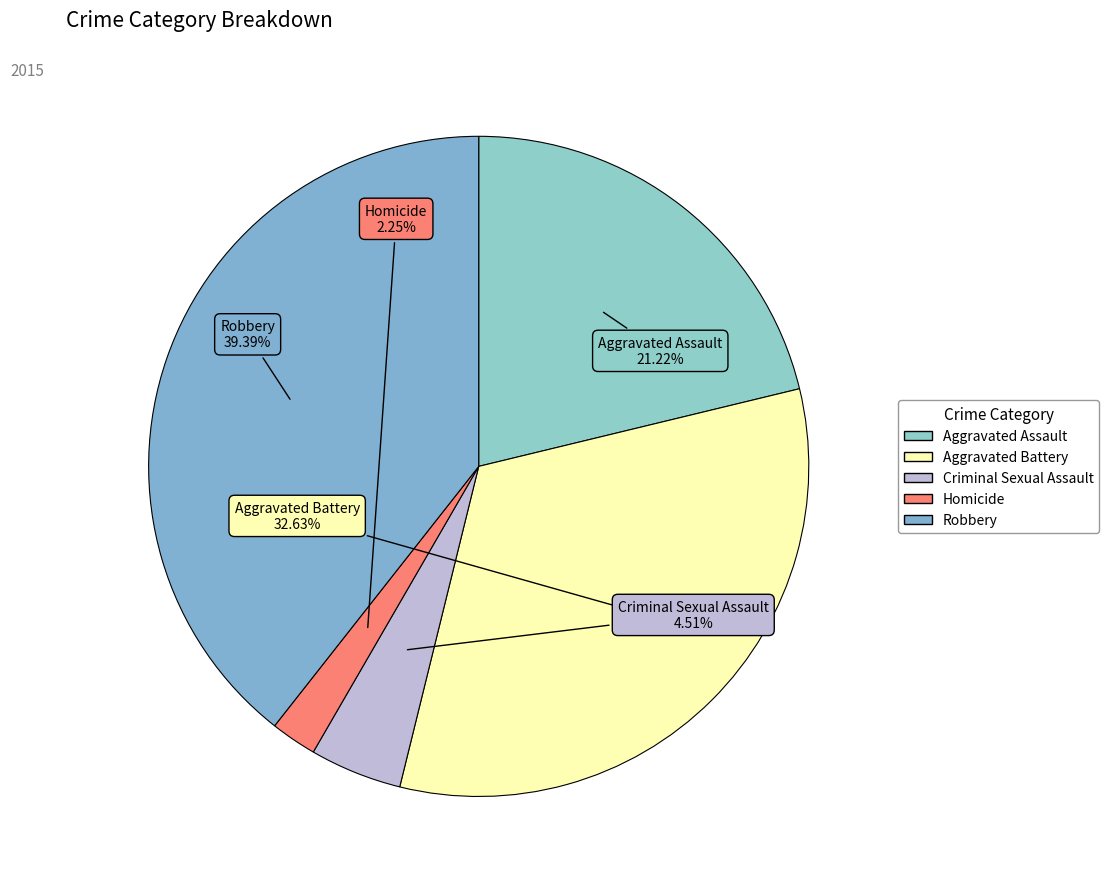

The Homicide slice represents 2% of the pie. True or false?

True